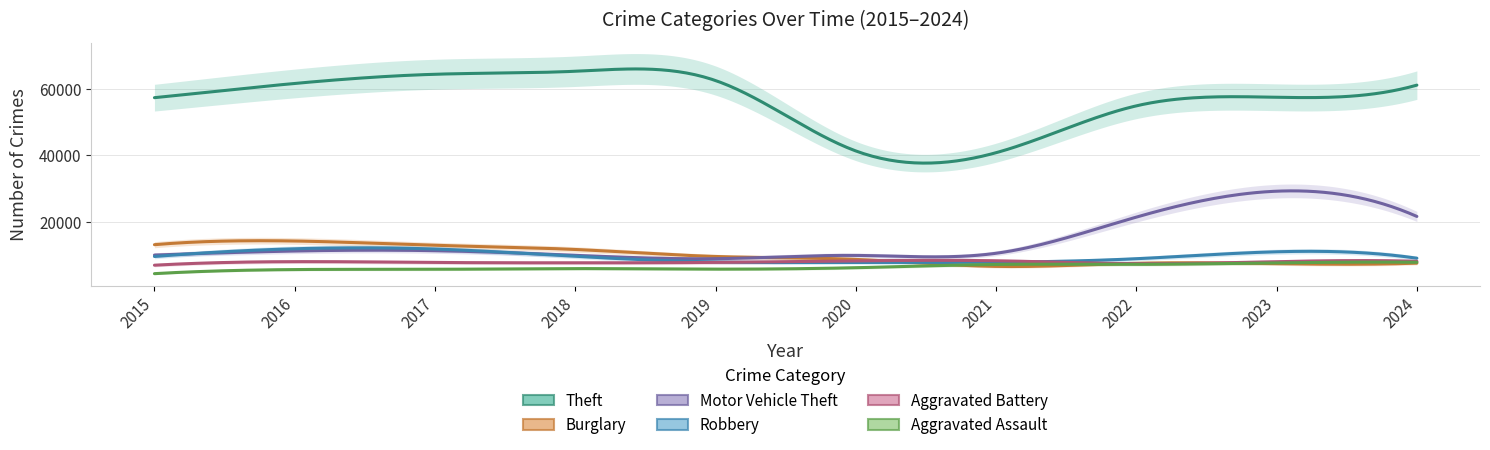

List the labels in order of Aggravated Assault value, smallest first.

2015, 2016, 2017, 2019, 2018, 2020, 2021, 2022, 2023, 2024